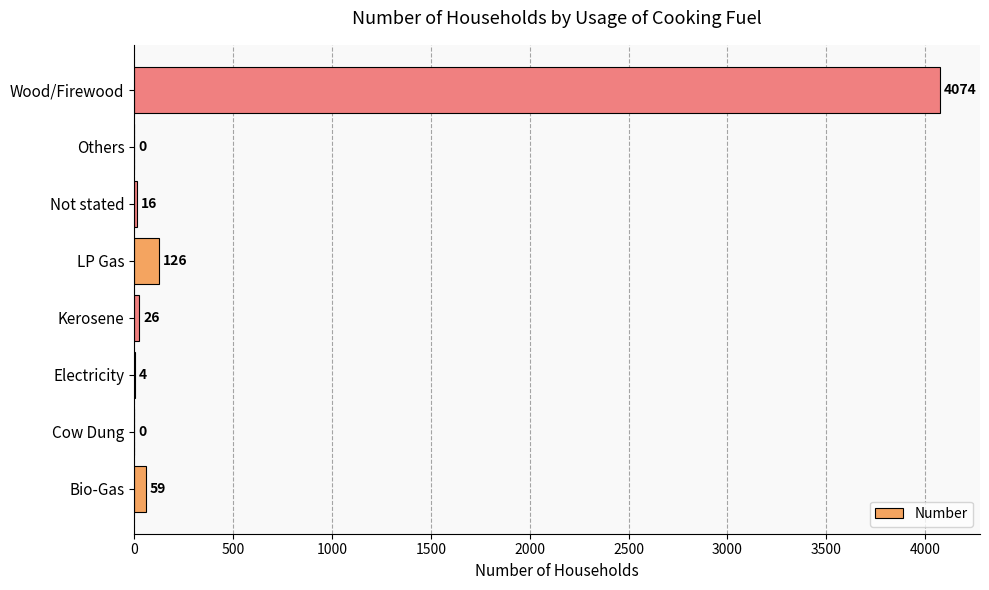

Where is the data nearest to the value 2037?

LP Gas